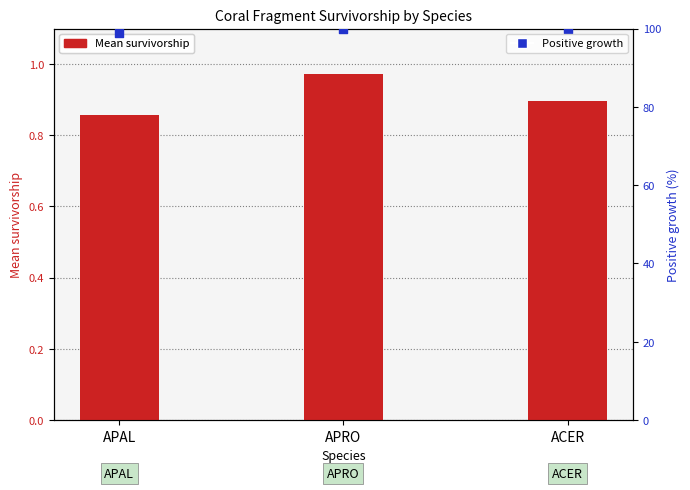

Which series reaches the minimum Y coordinate?

Mean survivorship